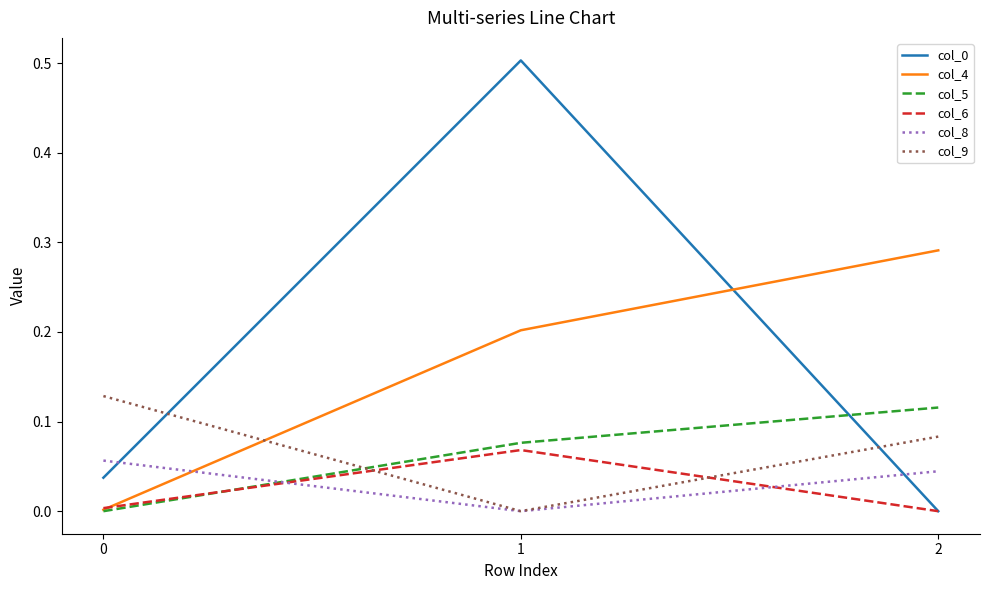

What is the spread (max minus min) of values at 1?

0.5